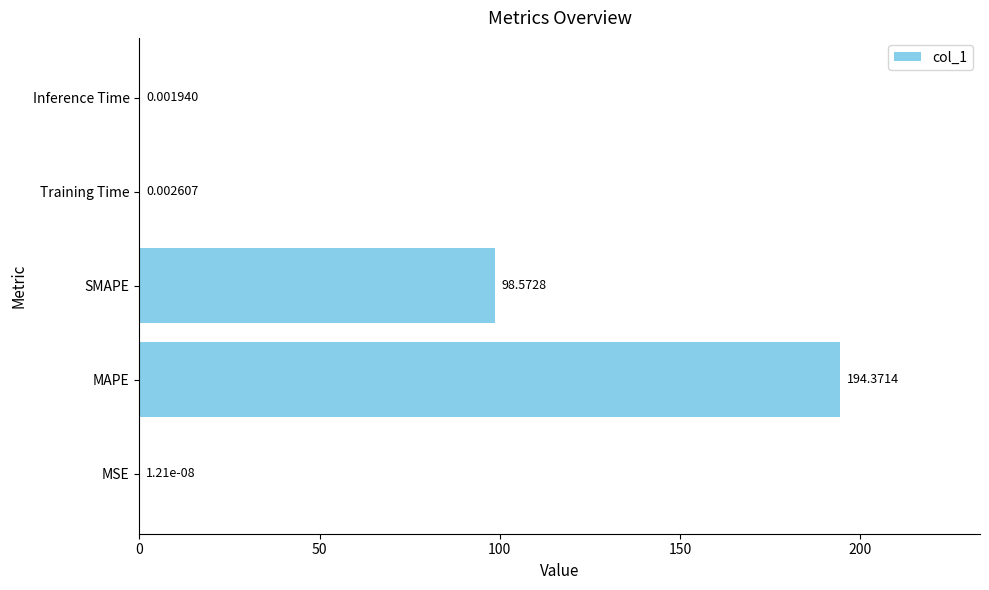

What is the change in value from MAPE to SMAPE?

-95.8